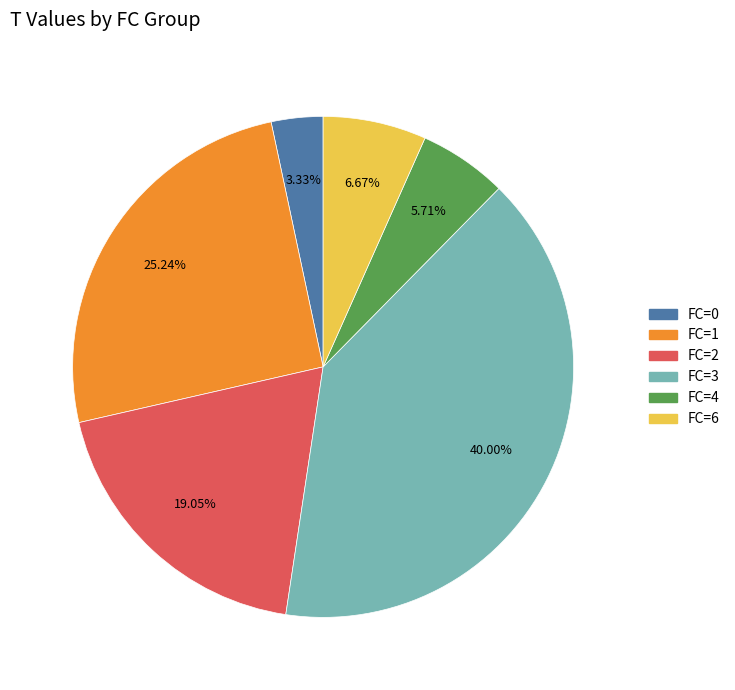

Is there any slice that represents more than half of the pie?

No